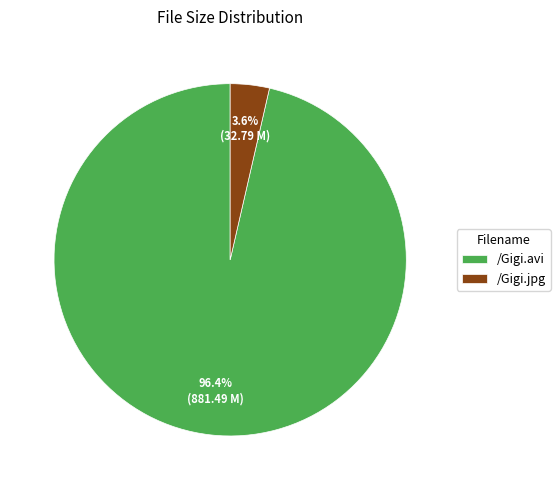

Does any single category account for the majority?

Yes